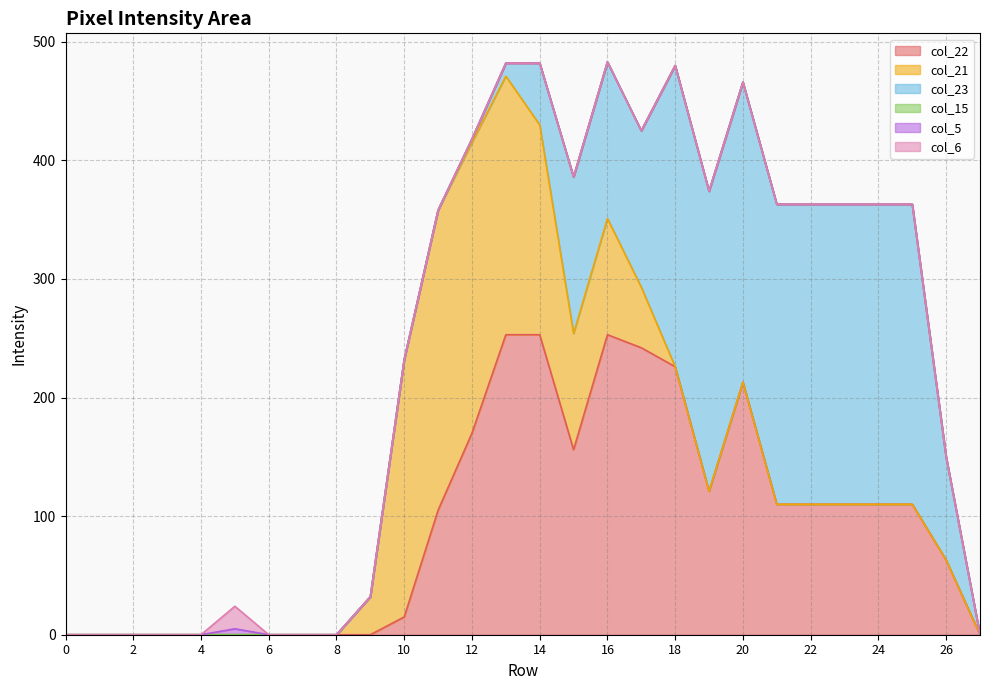

What is the average value of the col_23 series?

92